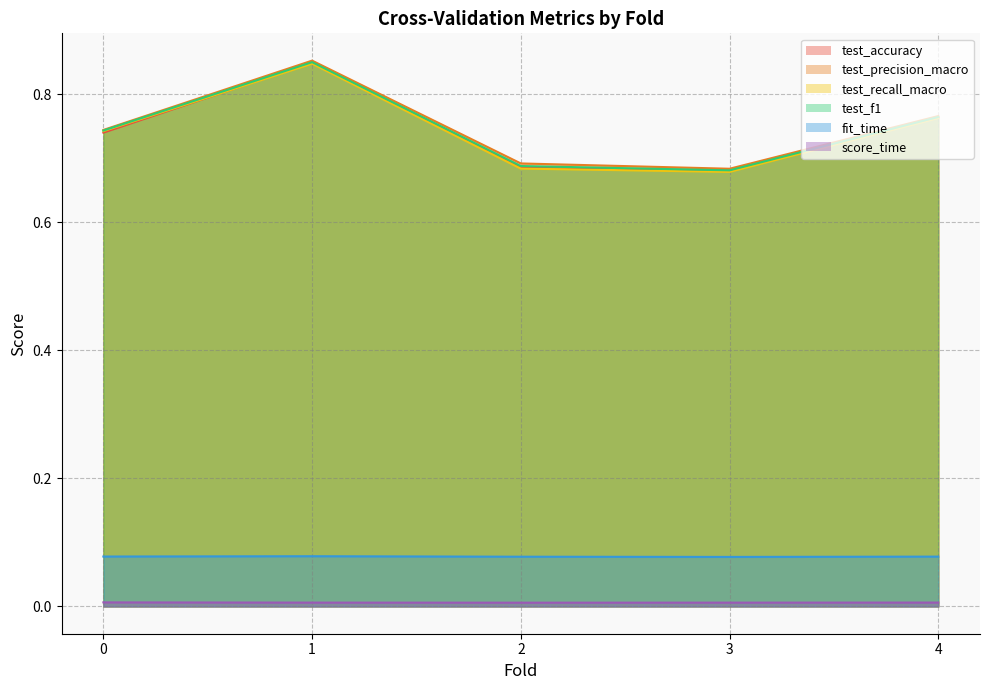

What is the sum of the test_accuracy values at 4 and 3?

1.4